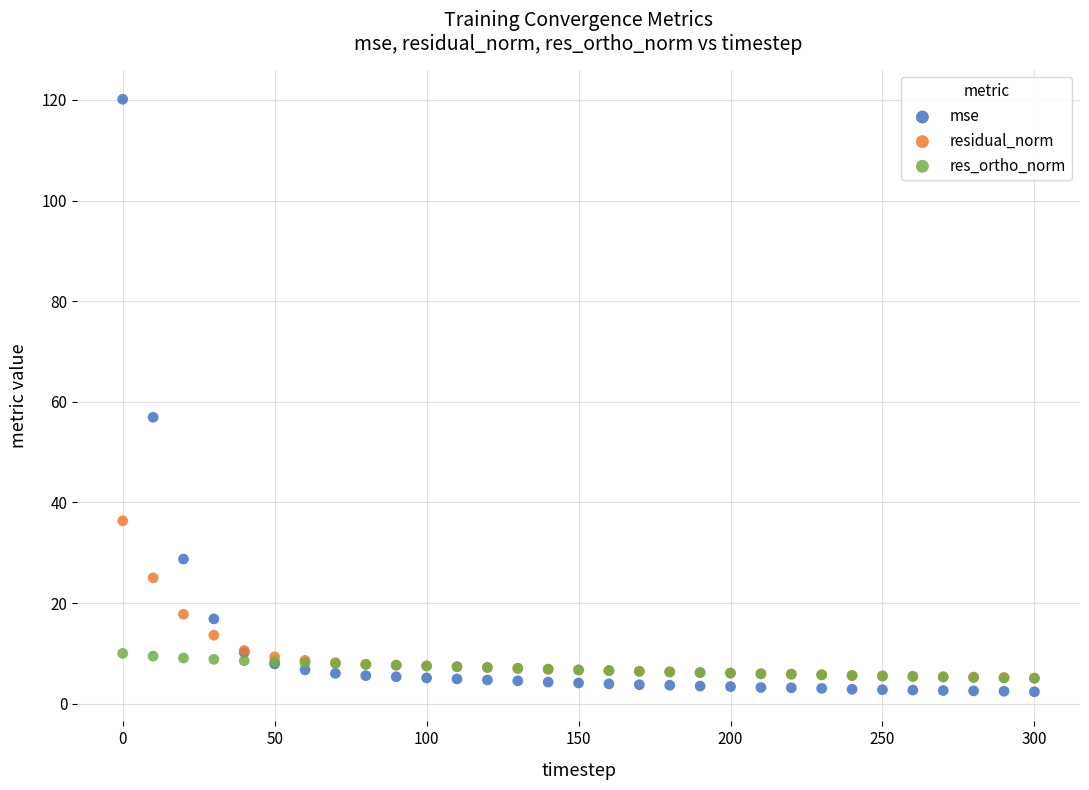

Which series contains the lowest Y value?

mse